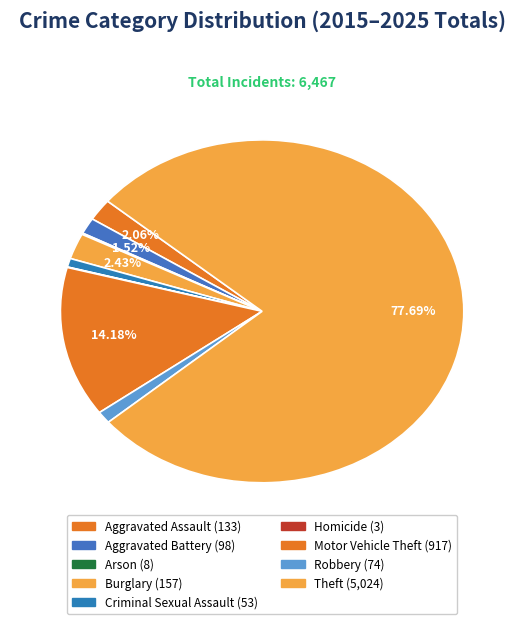

Which slice is the largest?

Theft